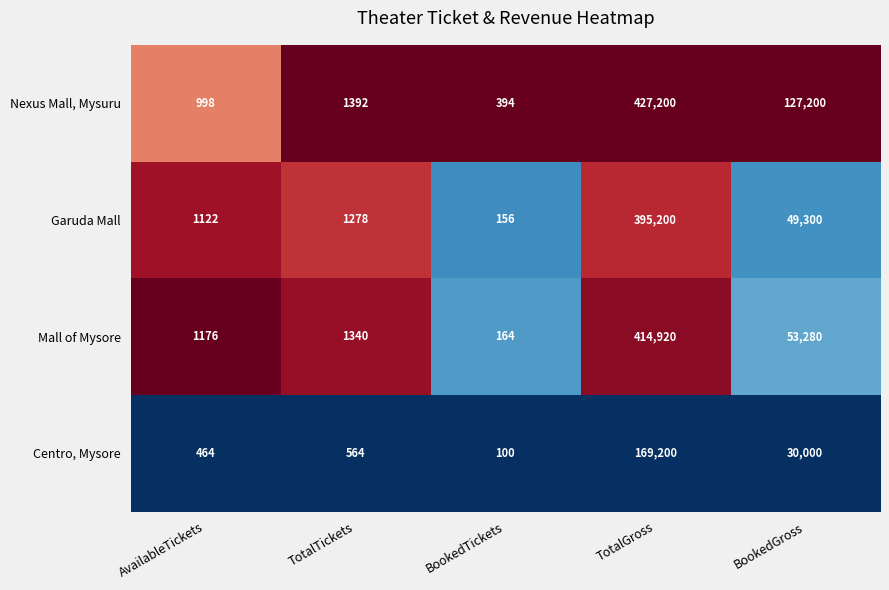

At which category is the sum across all series the highest?

TotalGross